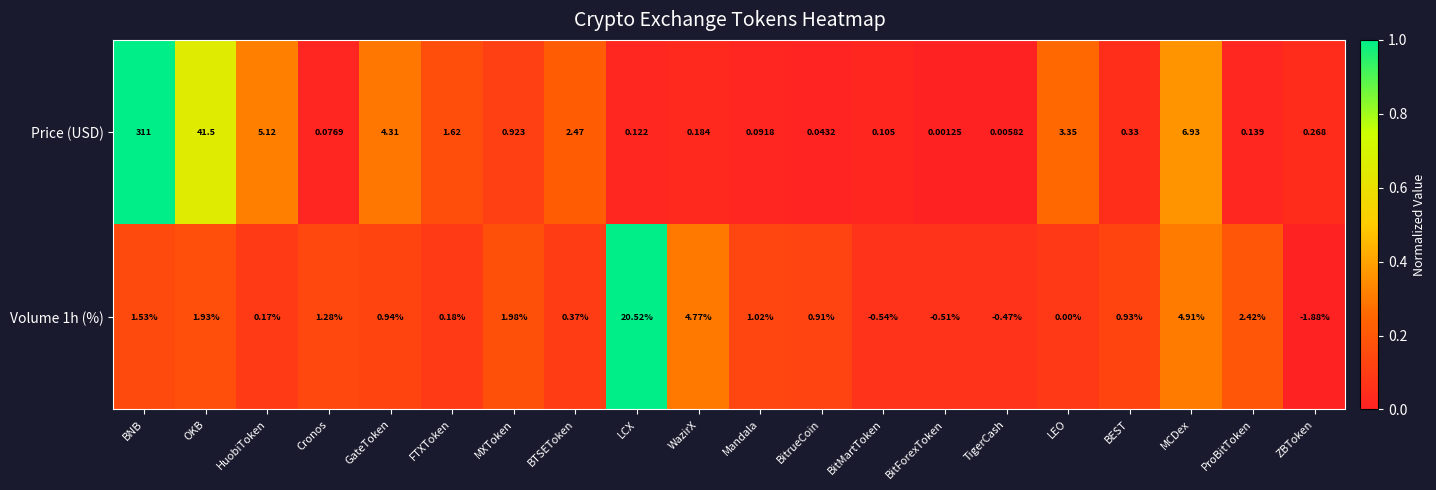

Which category has the highest value across all series?

BNB